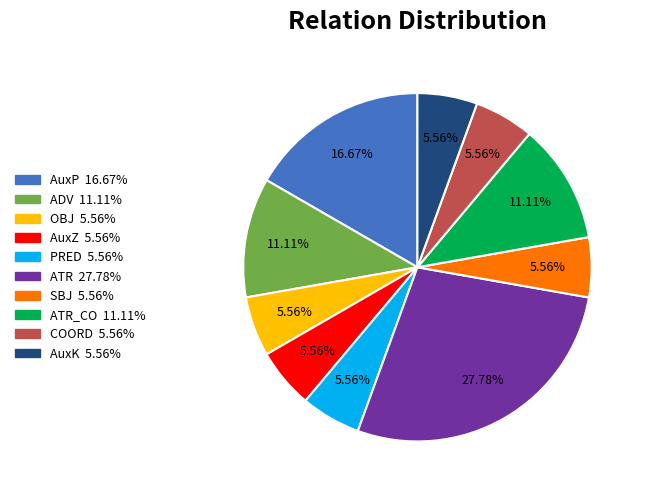

Is PRED 5.56% the majority of the pie?

No